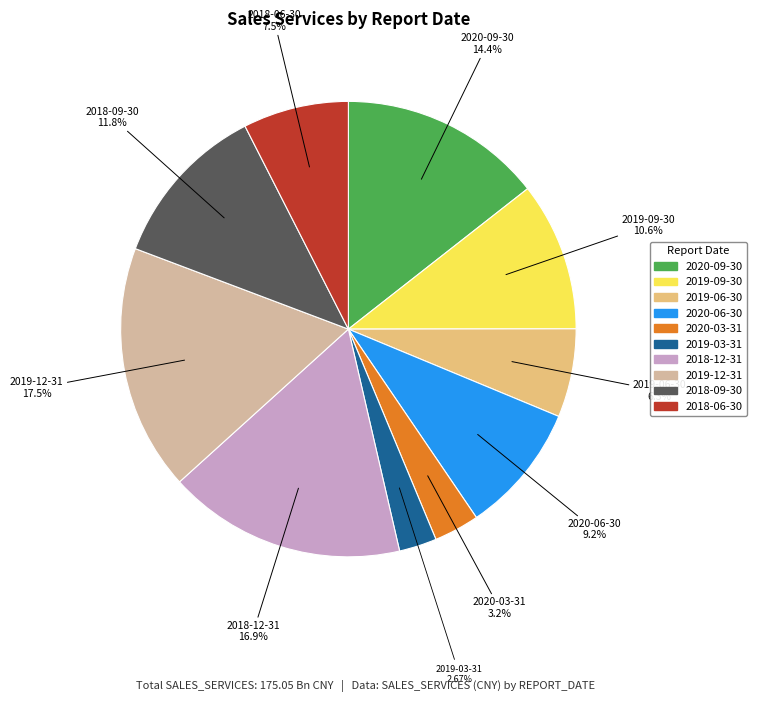

Rank the categories by value from highest to lowest.

2019-12-31, 2018-12-31, 2020-09-30, 2018-09-30, 2019-09-30, 2020-06-30, 2018-06-30, 2019-06-30, 2020-03-31, 2019-03-31